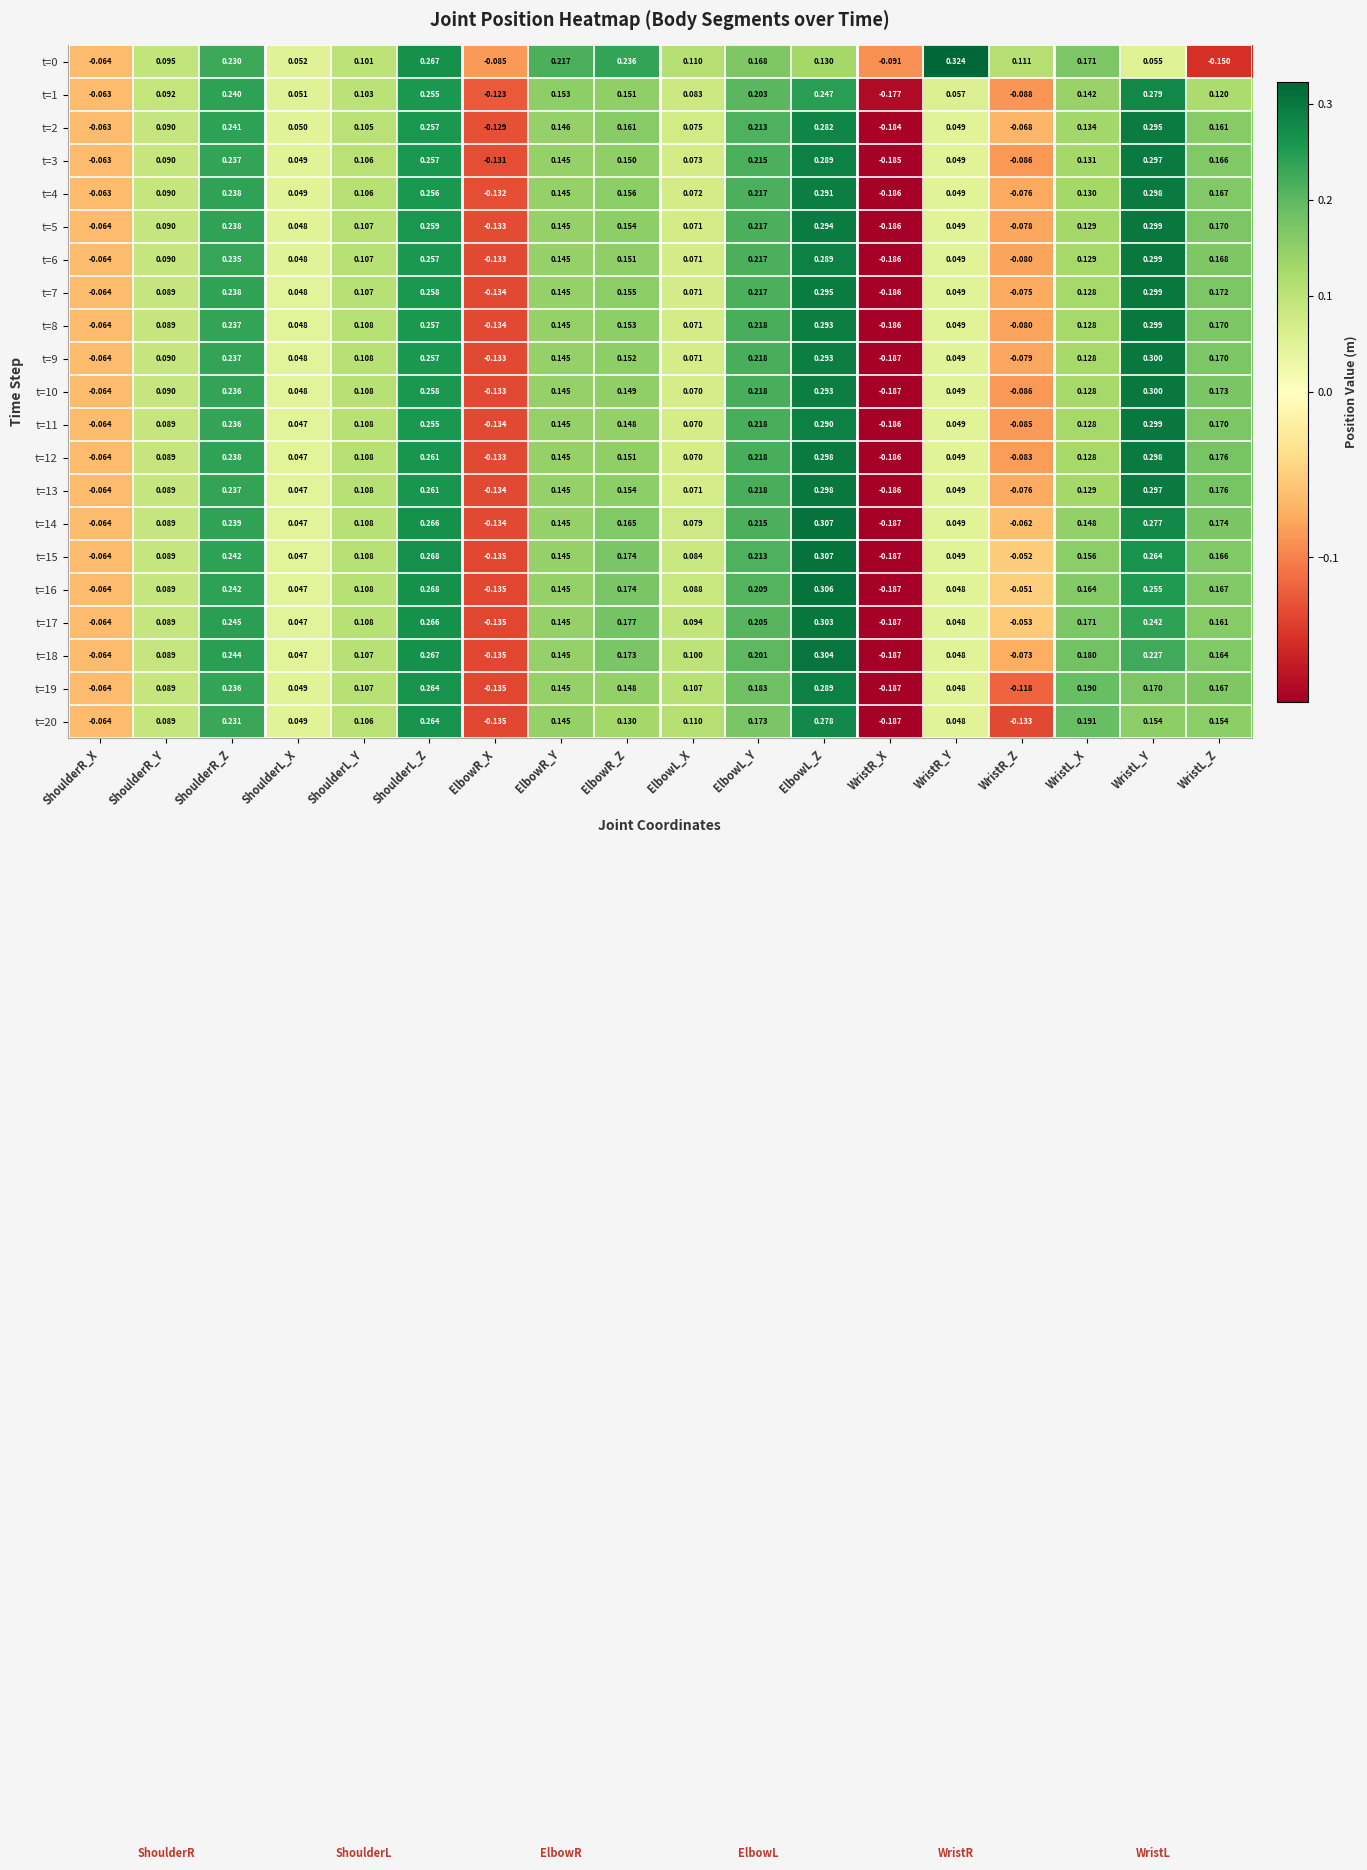

Is the value of t=10 at ShoulderR_Y greater than the value of t=3 at WristL_X?

No